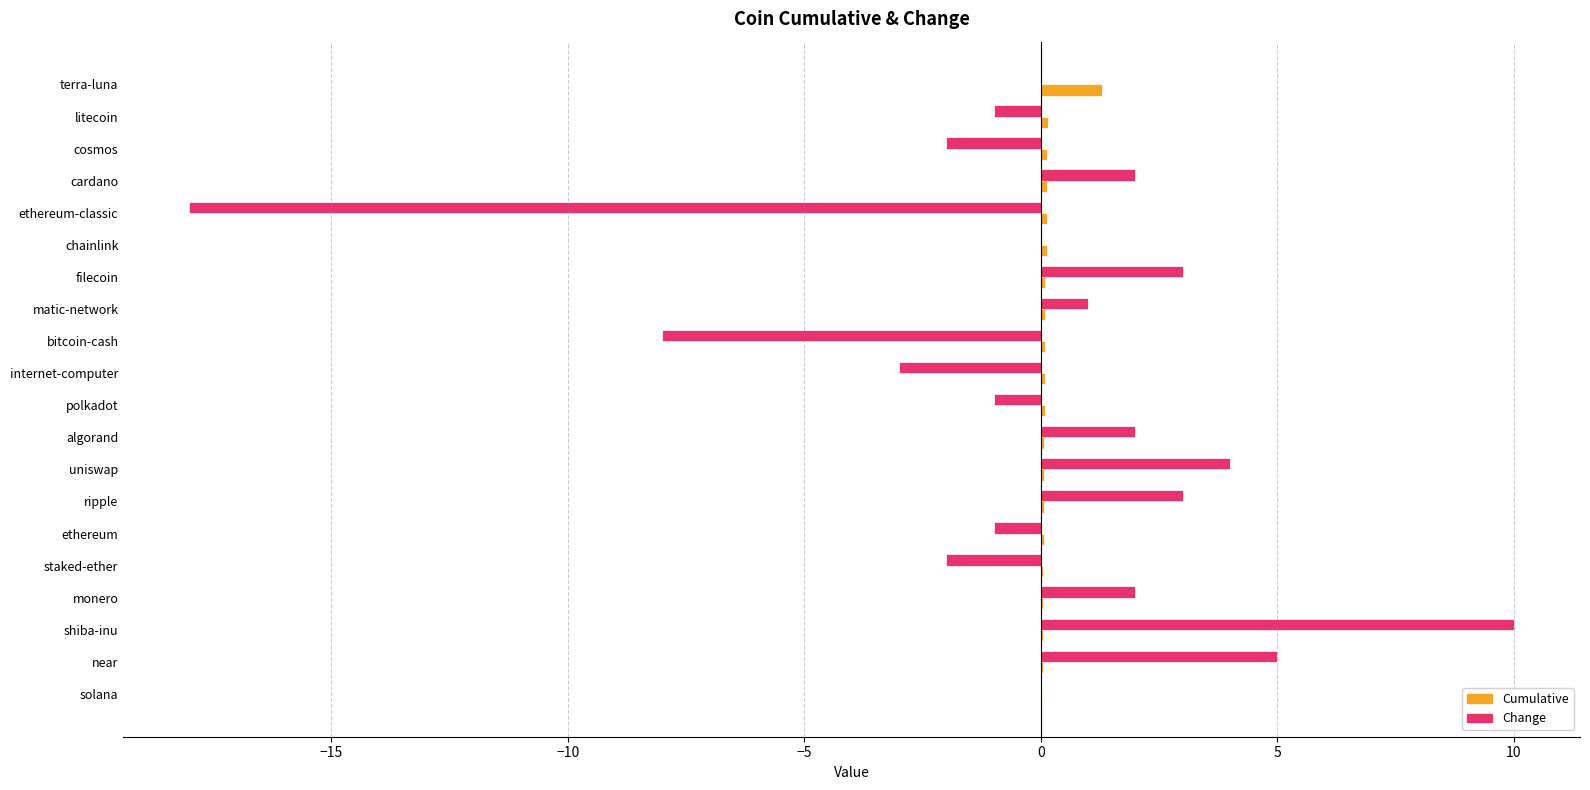

What is the average value of the Cumulative series?

0.1